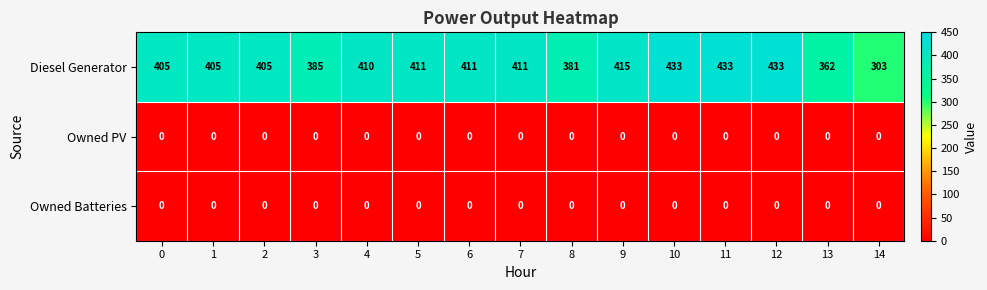

What is the maximum value shown in the chart?

433